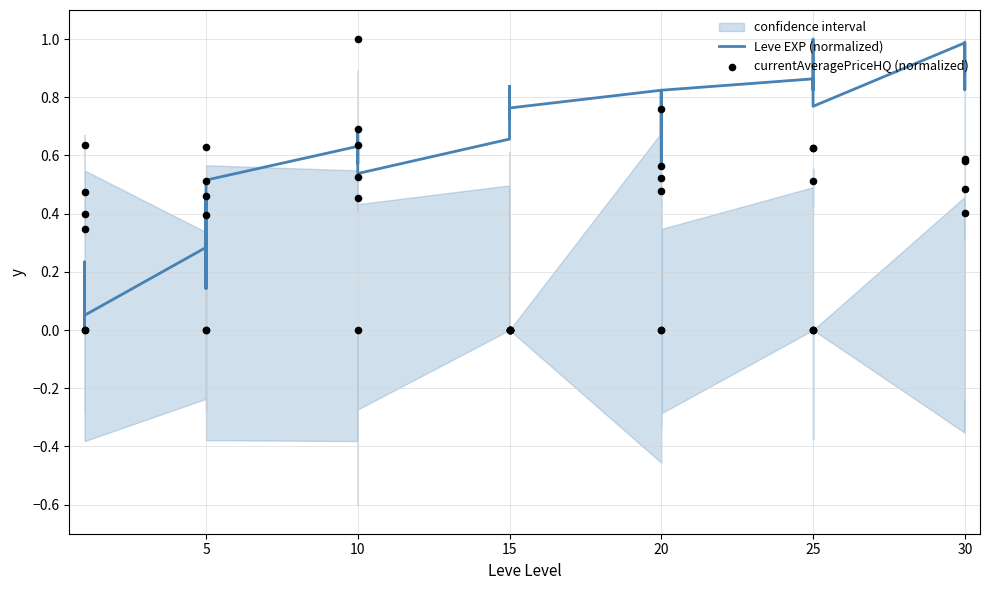

Which series reaches the maximum Y coordinate?

Leve EXP (normalized)